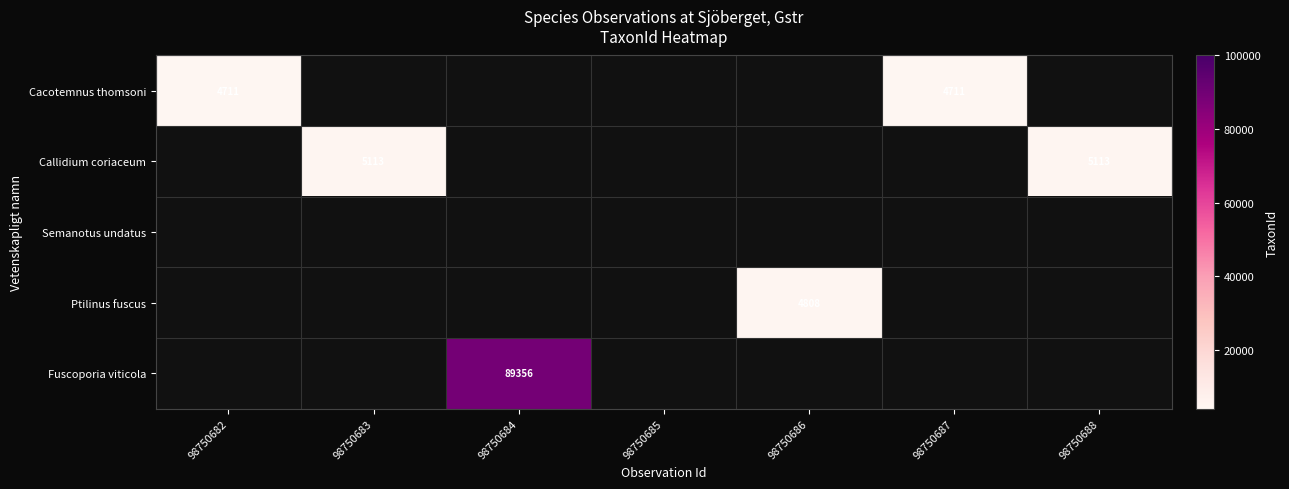

True or false: Callidium coriaceum has a value of 3077 at 98750683.

False